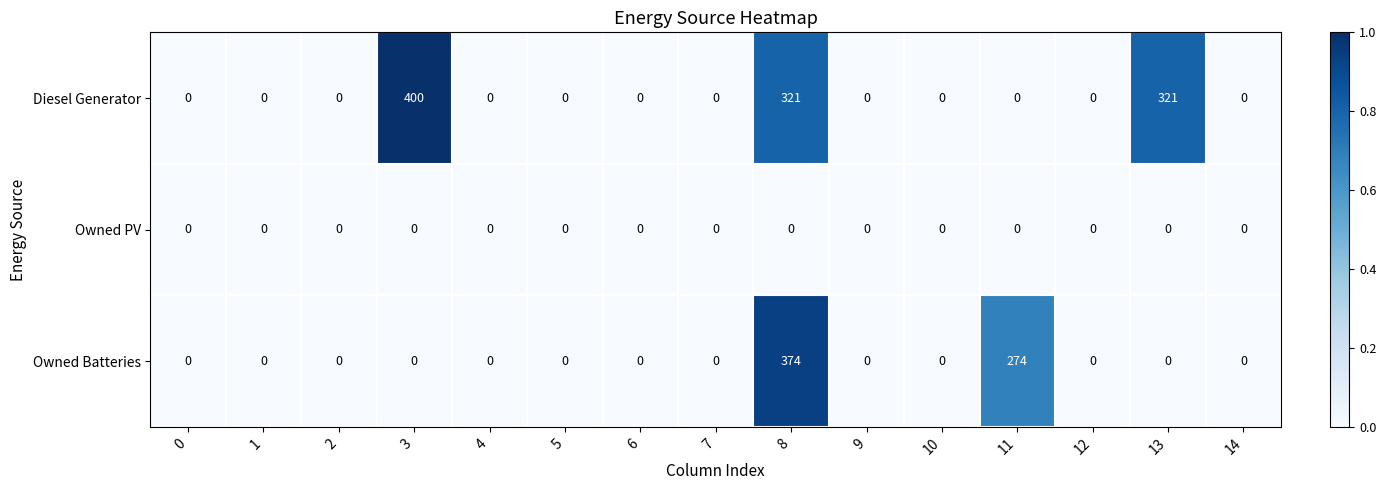

Rank the series by their maximum value, from highest to lowest.

Diesel Generator, Owned Batteries, Owned PV